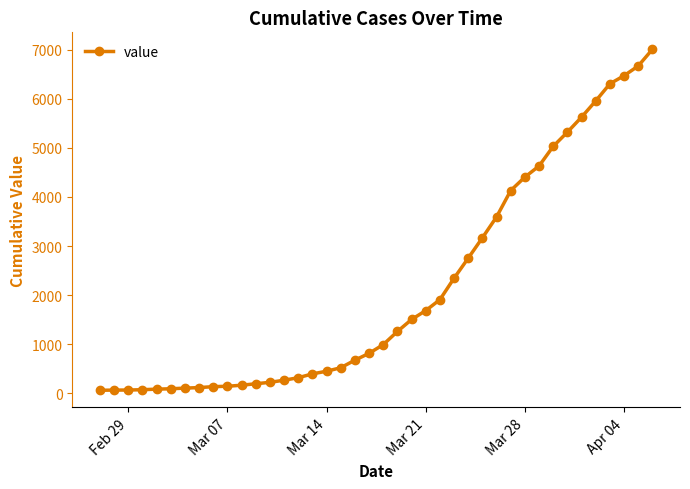

What is the difference between the second highest and second lowest values?

6598